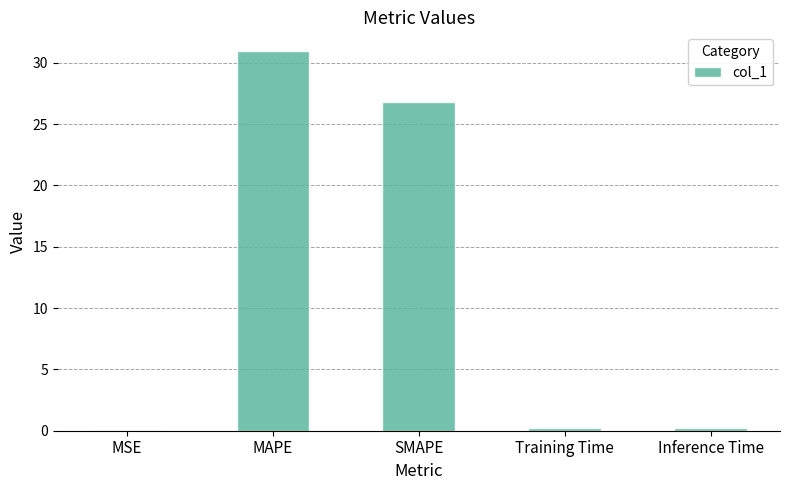

Which label corresponds to the largest value in the chart?

MAPE